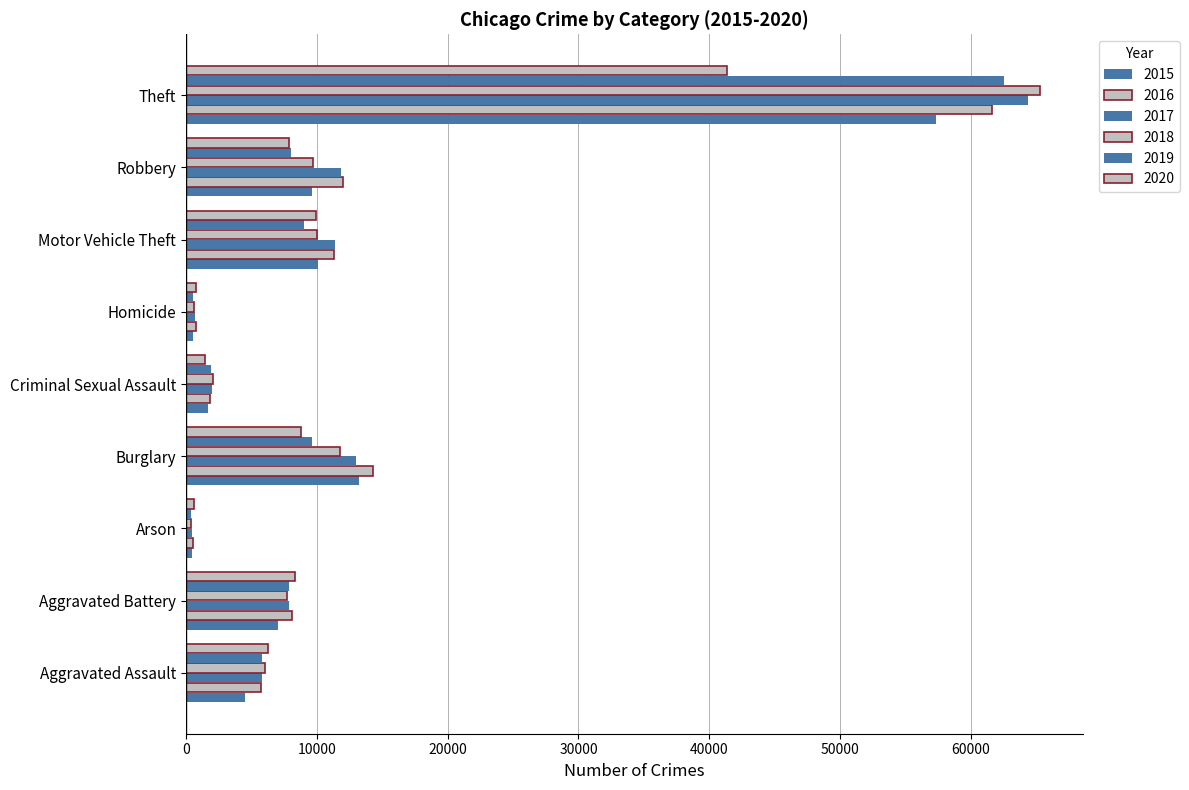

What is the difference between the maximum and second lowest values in the 2015 series?

56854